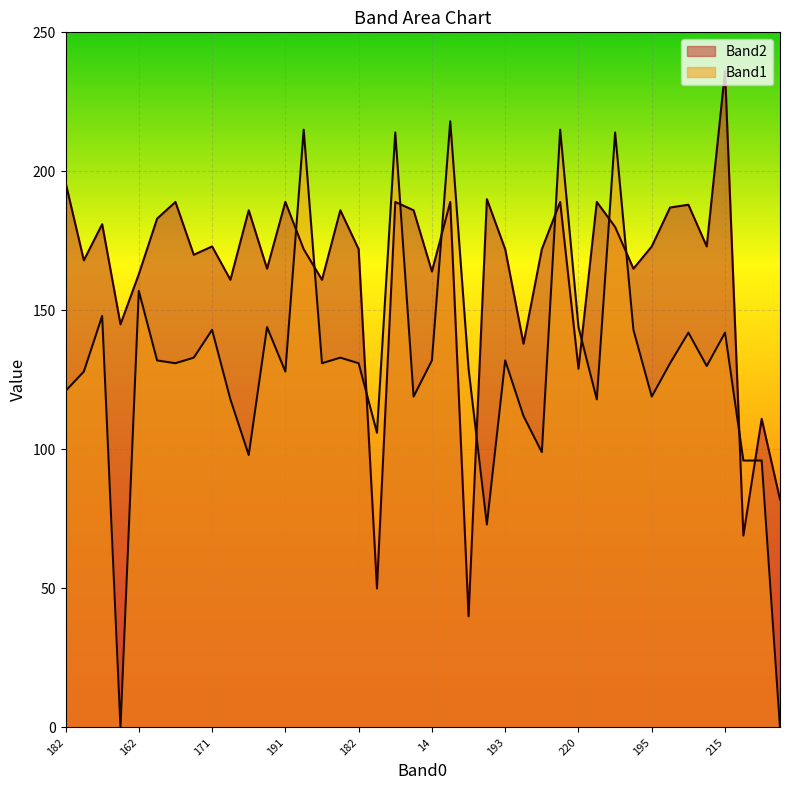

What is the difference between the Band2 values at 186 and 175?

59